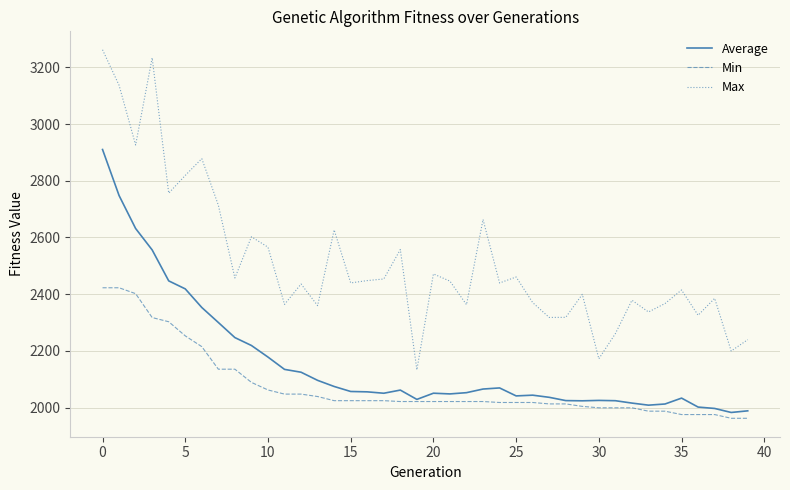

What are all the series names shown in the legend?

Average, Min, Max